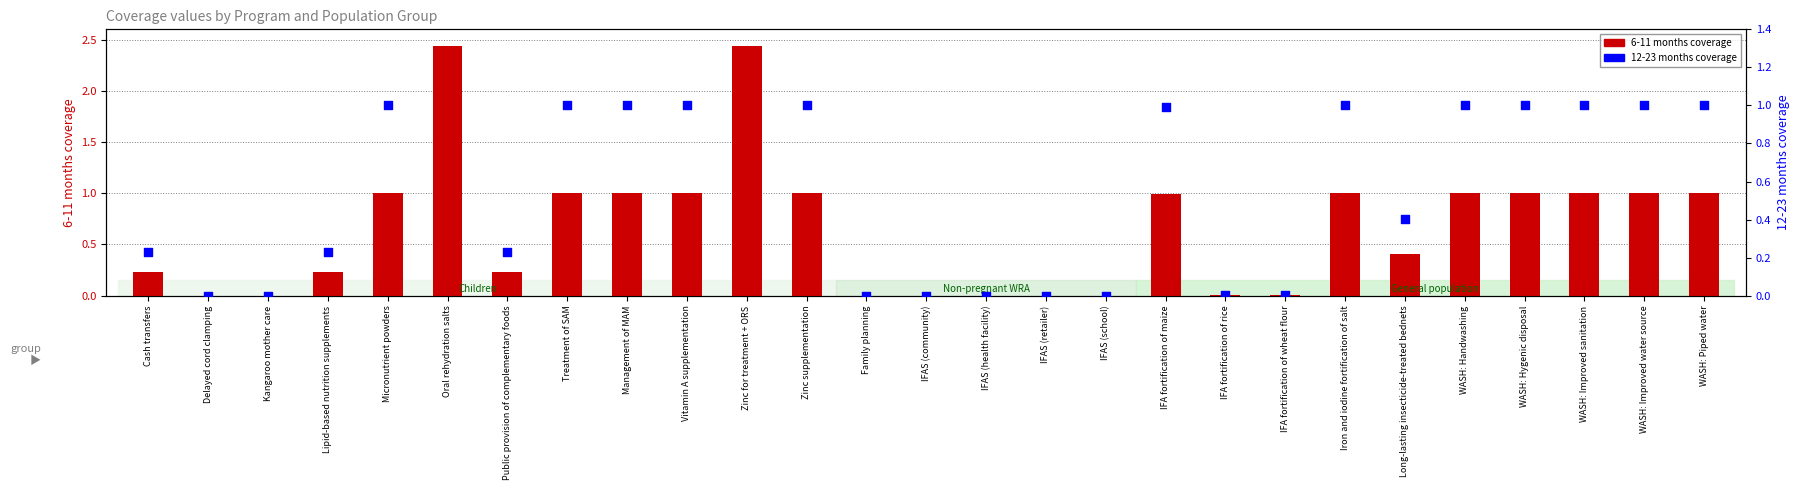

Which series has the largest total across all categories?

6-11 months